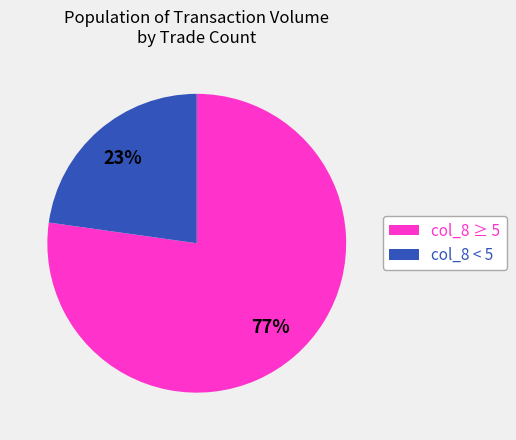

Count the number of slices in the pie.

2